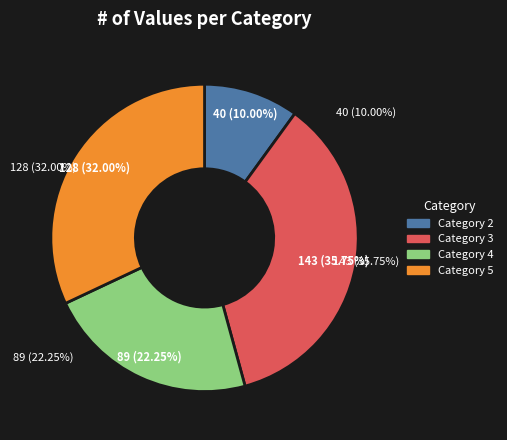

The 5 slice represents 26% of the pie. True or false?

False